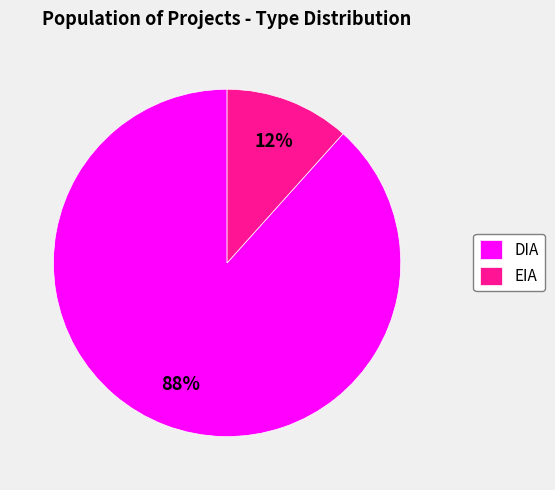

Between EIA and DIA, which is larger?

DIA